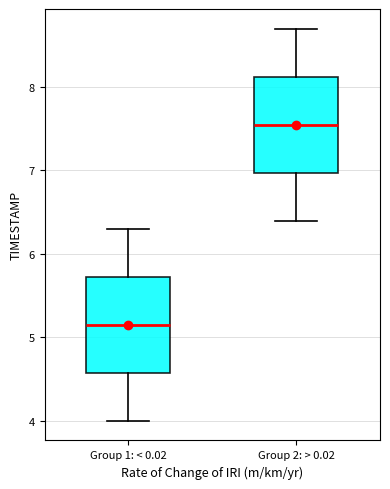

Which box's median line is the highest?

Group 2: > 0.02